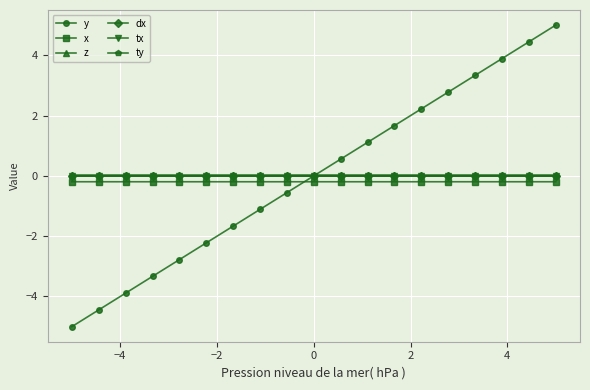

Is this an area chart (filled region under the line)?

No